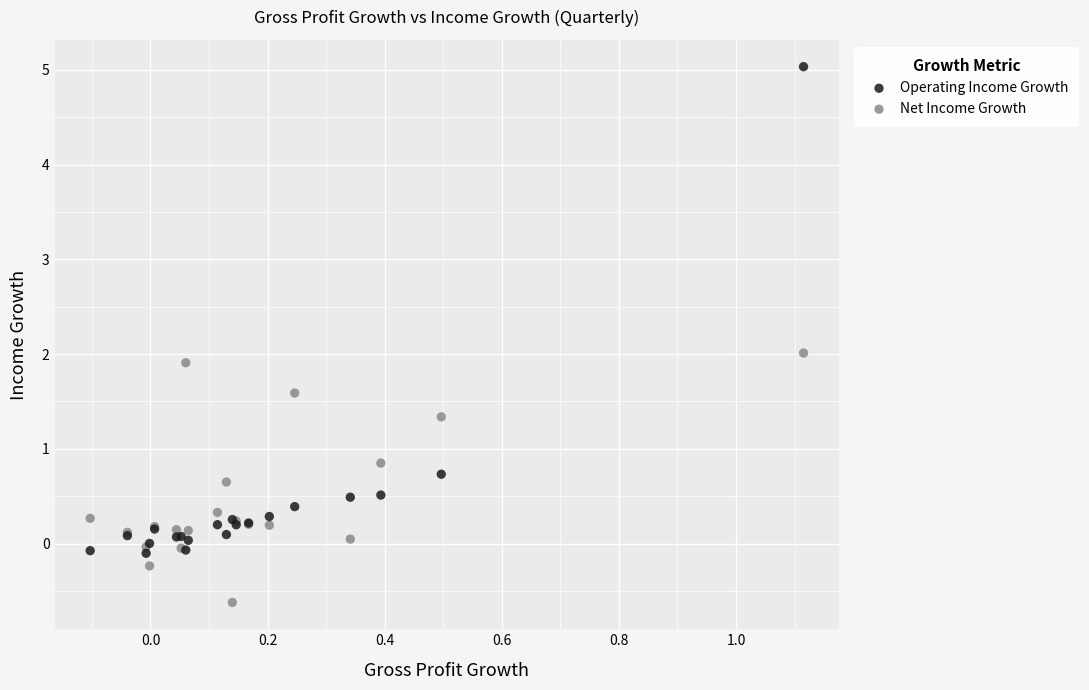

What is the X range (max minus min) for the scatter plot?

1.2